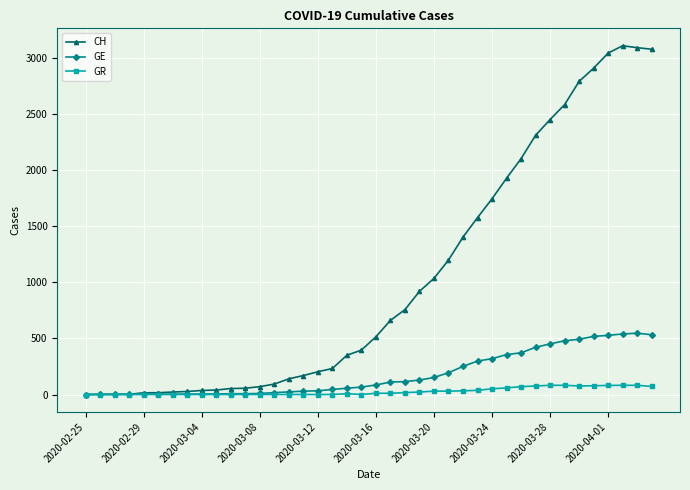

Which series has the largest total across all categories?

CH